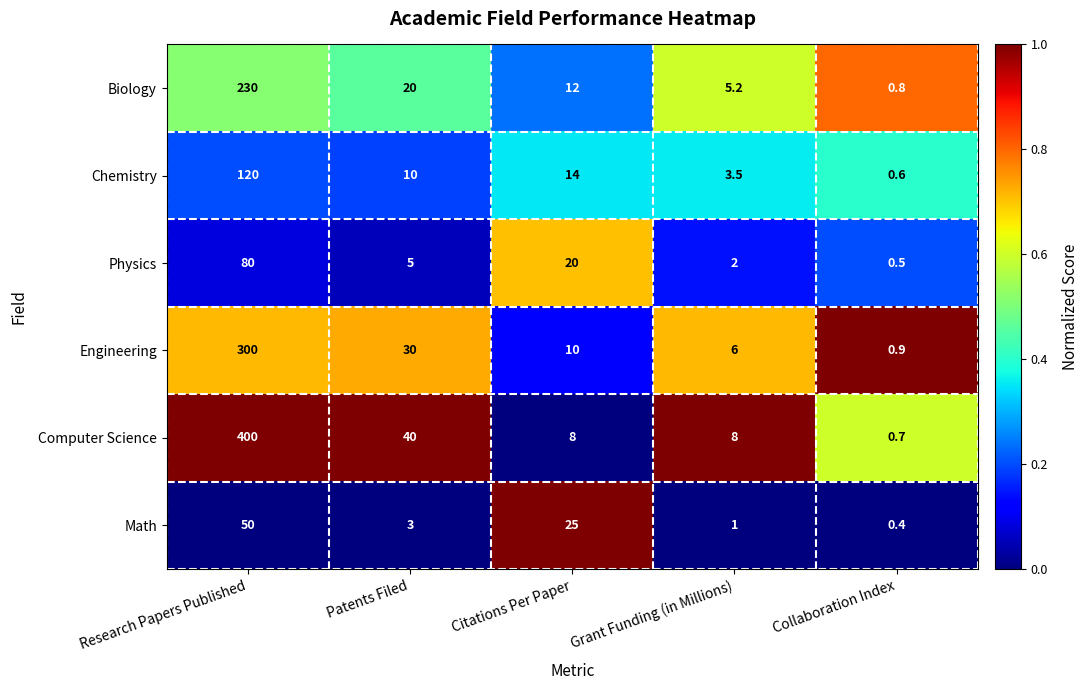

At how many categories does at least one series exceed 0?

5